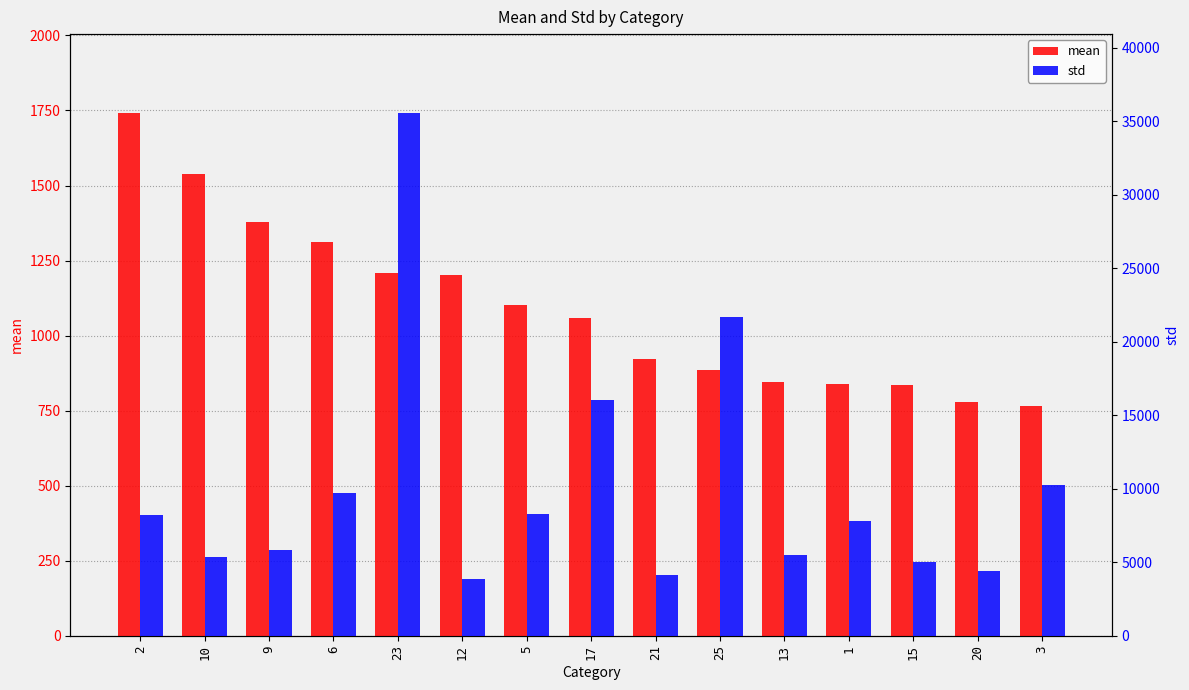

Reading left to right, what are all the values shown in this chart?

mean: 2=1743	10=1538	9=1380	6=1313	23=1209	12=1203	5=1101	17=1059	21=921	25=885	13=845	1=839	15=837	20=779	3=766
std: 2=8233	10=5361	9=5841	6=9697	23=35590	12=3873	5=8258	17=16012	21=4142	25=21680	13=5495	1=7817	15=5049	20=4381	3=10249